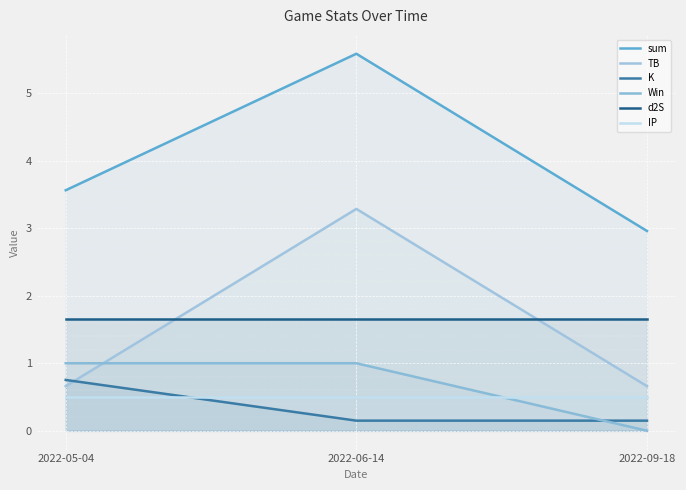

What is the label of the 1st point from the right?

2022-09-18